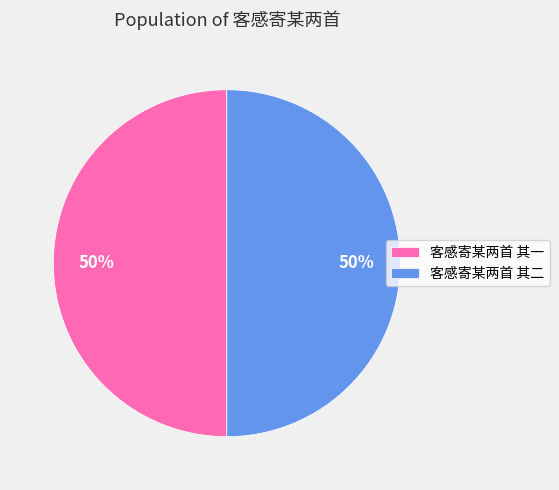

True or false: 客感寄某两首 其一 accounts for 63% of the total.

False